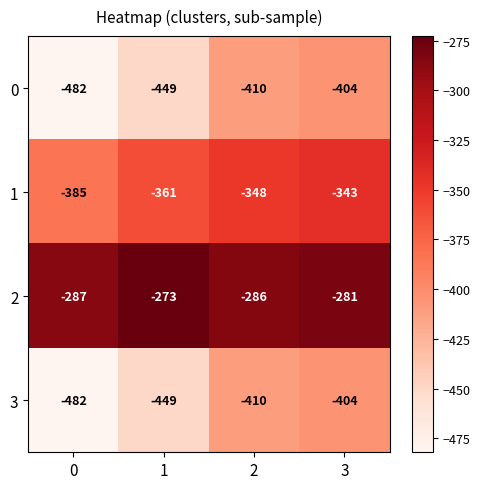

What is the highest value of the 3 series?

-404